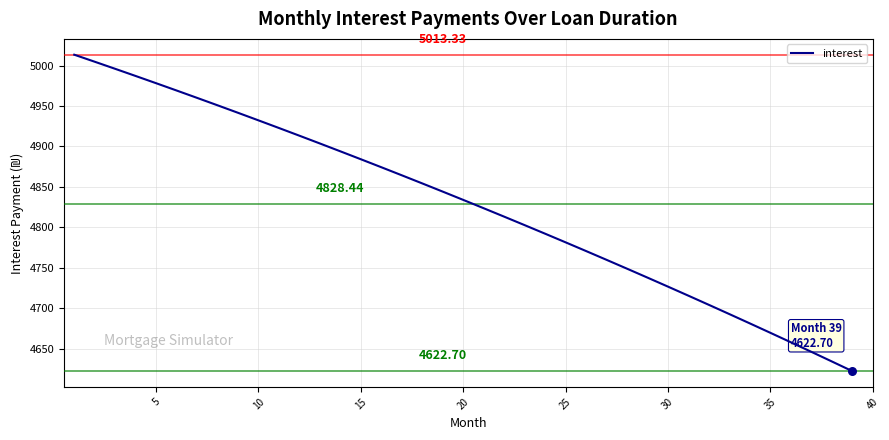

What is the difference between the maximum and minimum values?

390.6